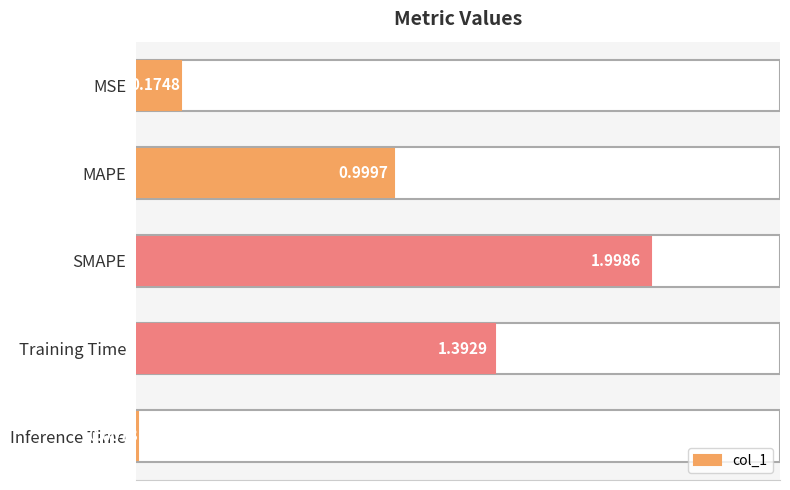

Count the number of data series in this chart.

1